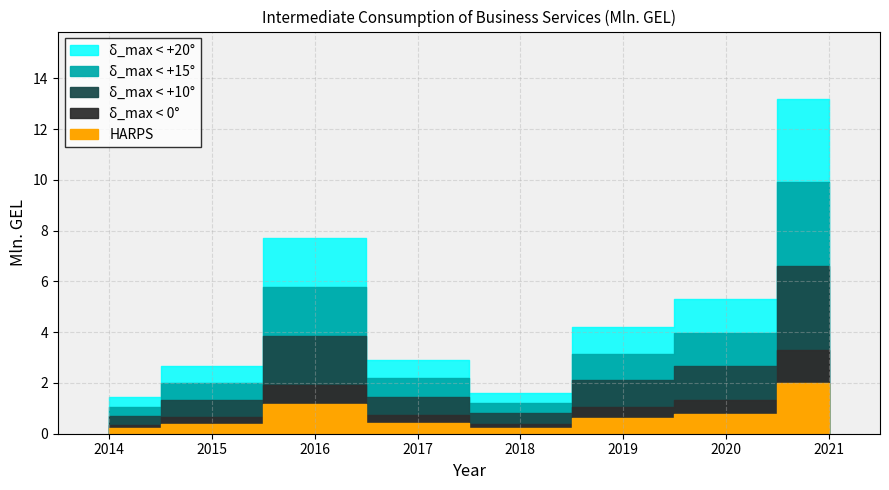

True or false: the data shows 0.9 at 2019.

False